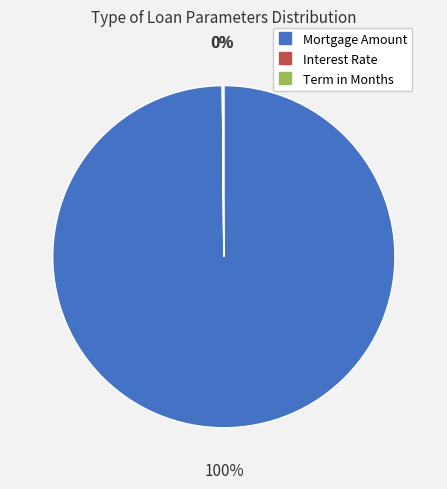

Is there any slice that represents more than half of the pie?

Yes